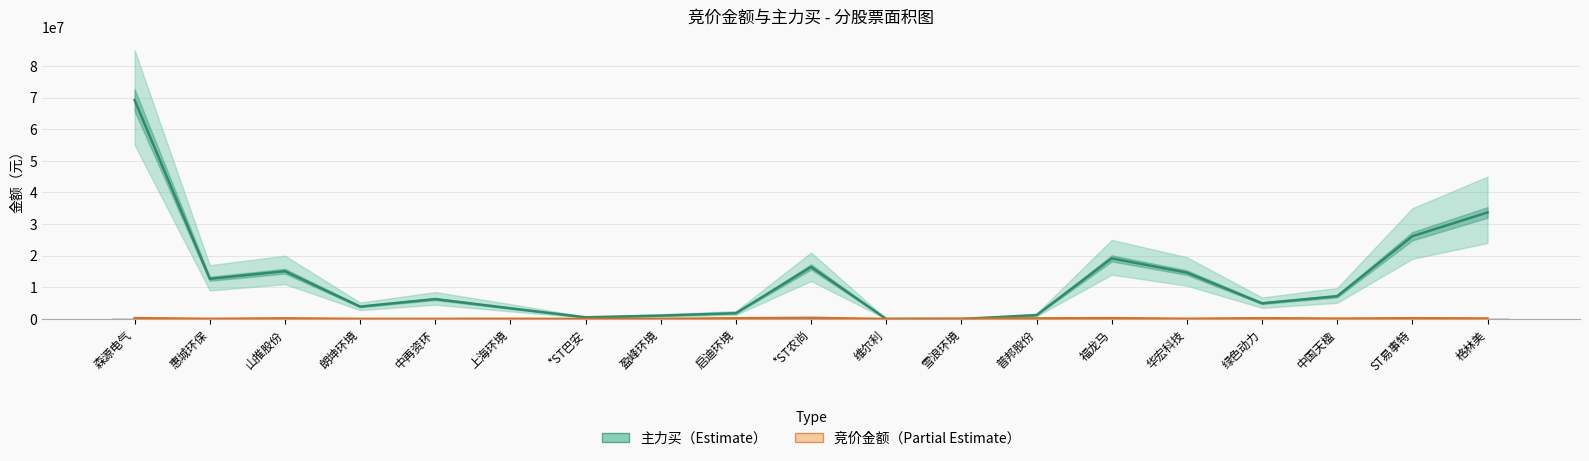

At which category does the chart reach its peak across all series?

森源电气